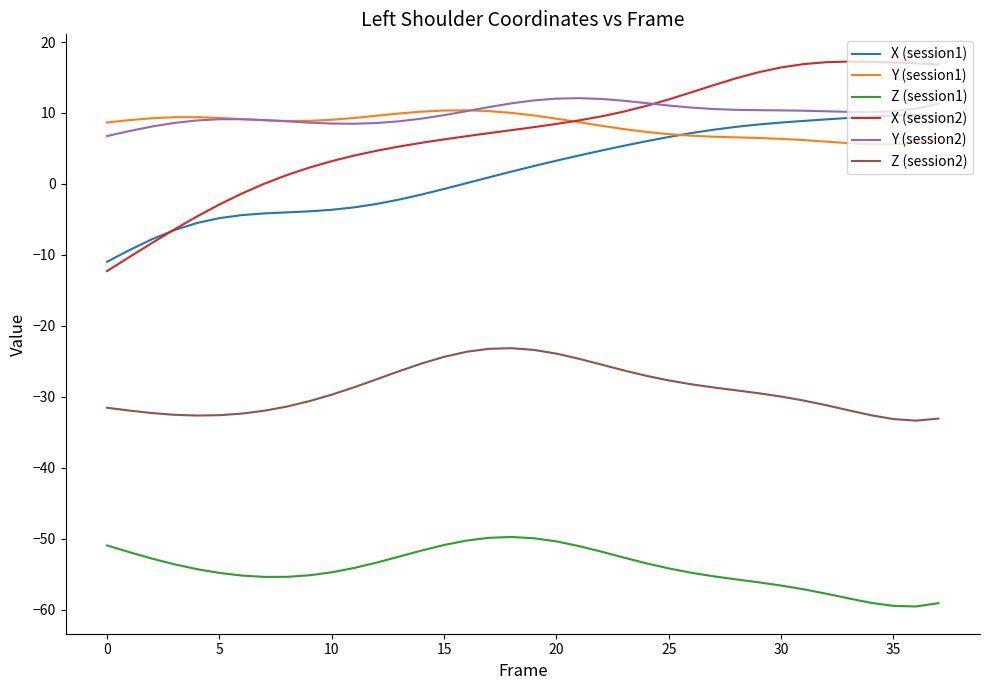

Which series has the widest spread of values?

X (session2)